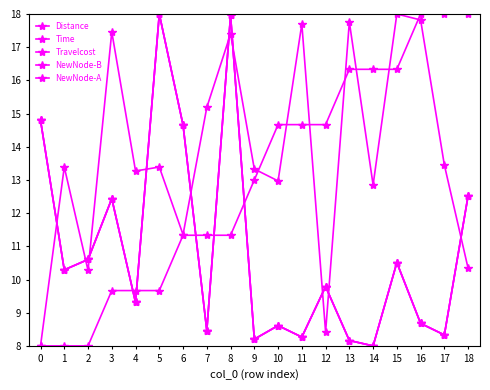

Reading left to right, transcribe all the data shown in this chart.

Distance: 0=14.8	1=10.3	2=10.6	3=12.4	4=9.3	5=18.0	6=14.7	7=8.5	8=18.0	9=8.2	10=8.6	11=8.3	12=9.8	13=8.2	14=8.0	15=10.5	16=8.7	17=8.3	18=12.5
Time: 0=14.8	1=10.3	2=10.6	3=12.4	4=9.3	5=18.0	6=14.7	7=8.5	8=18.0	9=8.2	10=8.6	11=8.3	12=9.8	13=8.2	14=8.0	15=10.5	16=8.7	17=8.3	18=12.5
Travelcost: 0=14.8	1=10.3	2=10.6	3=12.4	4=9.3	5=18.0	6=14.7	7=8.5	8=18.0	9=8.2	10=8.6	11=8.3	12=9.8	13=8.2	14=8.0	15=10.5	16=8.7	17=8.3	18=12.5
NewNode-B: 0=8.0	1=13.4	2=10.3	3=17.5	4=13.3	5=13.4	6=11.4	7=15.2	8=17.4	9=13.3	10=13.0	11=17.7	12=8.4	13=17.8	14=12.9	15=18.0	16=17.8	17=13.4	18=10.3
NewNode-A: 0=8.0	1=8.0	2=8.0	3=9.7	4=9.7	5=9.7	6=11.3	7=11.3	8=11.3	9=13.0	10=14.7	11=14.7	12=14.7	13=16.3	14=16.3	15=16.3	16=18.0	17=18.0	18=18.0